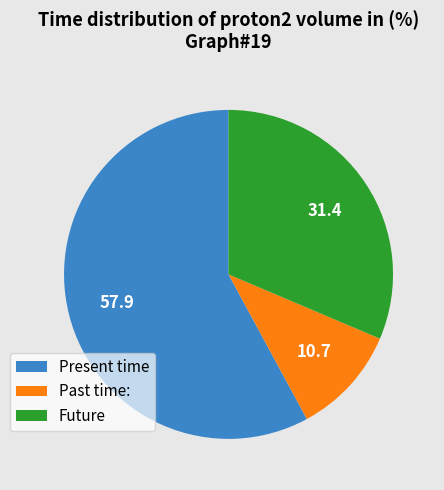

Which category has the smallest portion of the pie?

Past time: